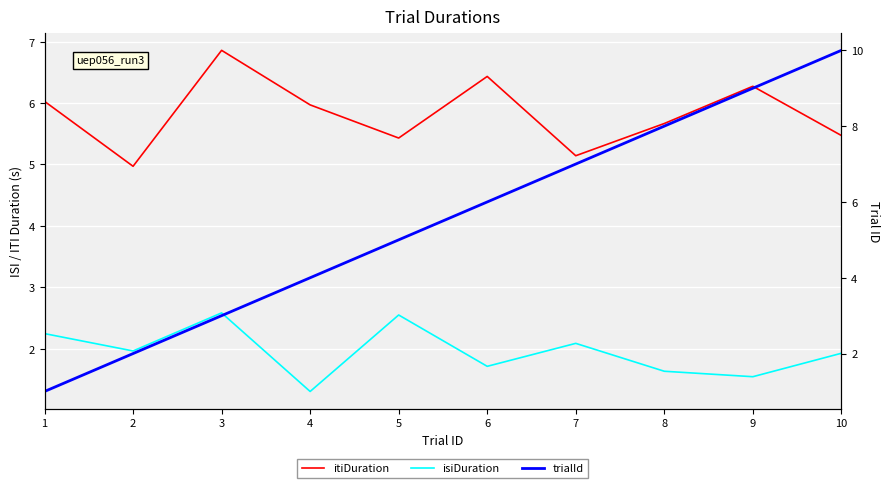

Reading left to right, list all the values displayed in this chart.

itiDuration: 6.0	5.0	6.9	6.0	5.4	6.4	5.1	5.7	6.3	5.5
isiDuration: 2.2	2.0	2.6	1.3	2.5	1.7	2.1	1.6	1.5	1.9
trialId: 1.0	2.0	3.0	4.0	5.0	6.0	7.0	8.0	9.0	10.0